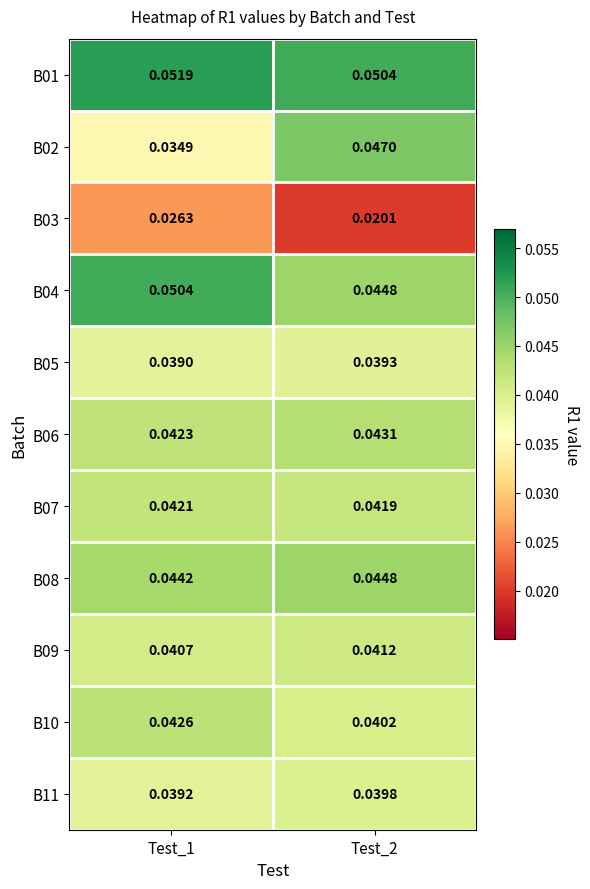

At how many categories does at least one series exceed 0?

2